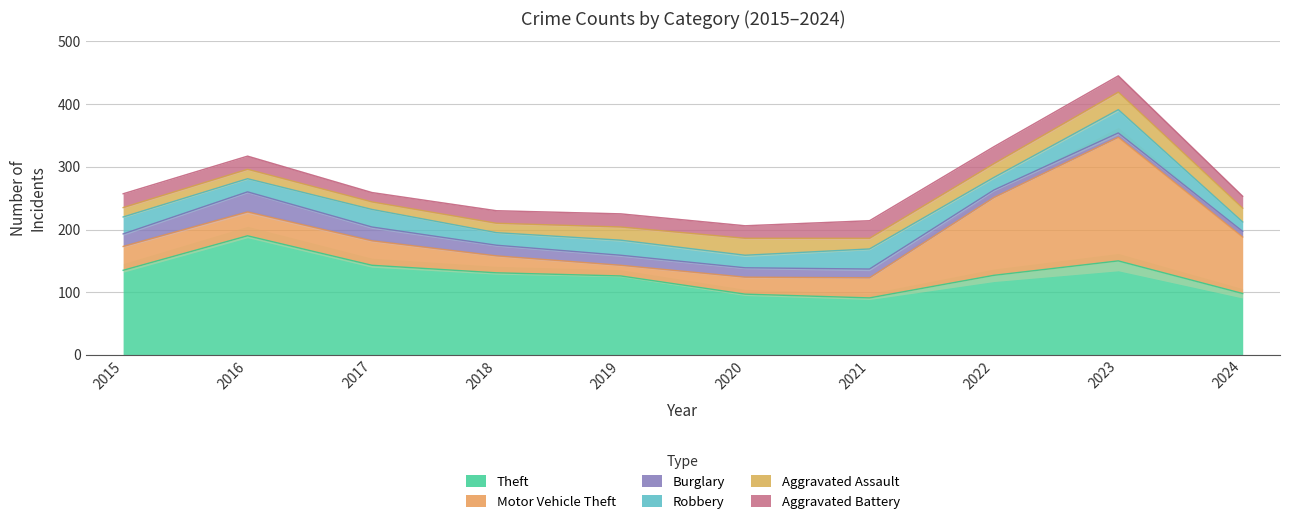

Which category has the highest value across all series?

2023